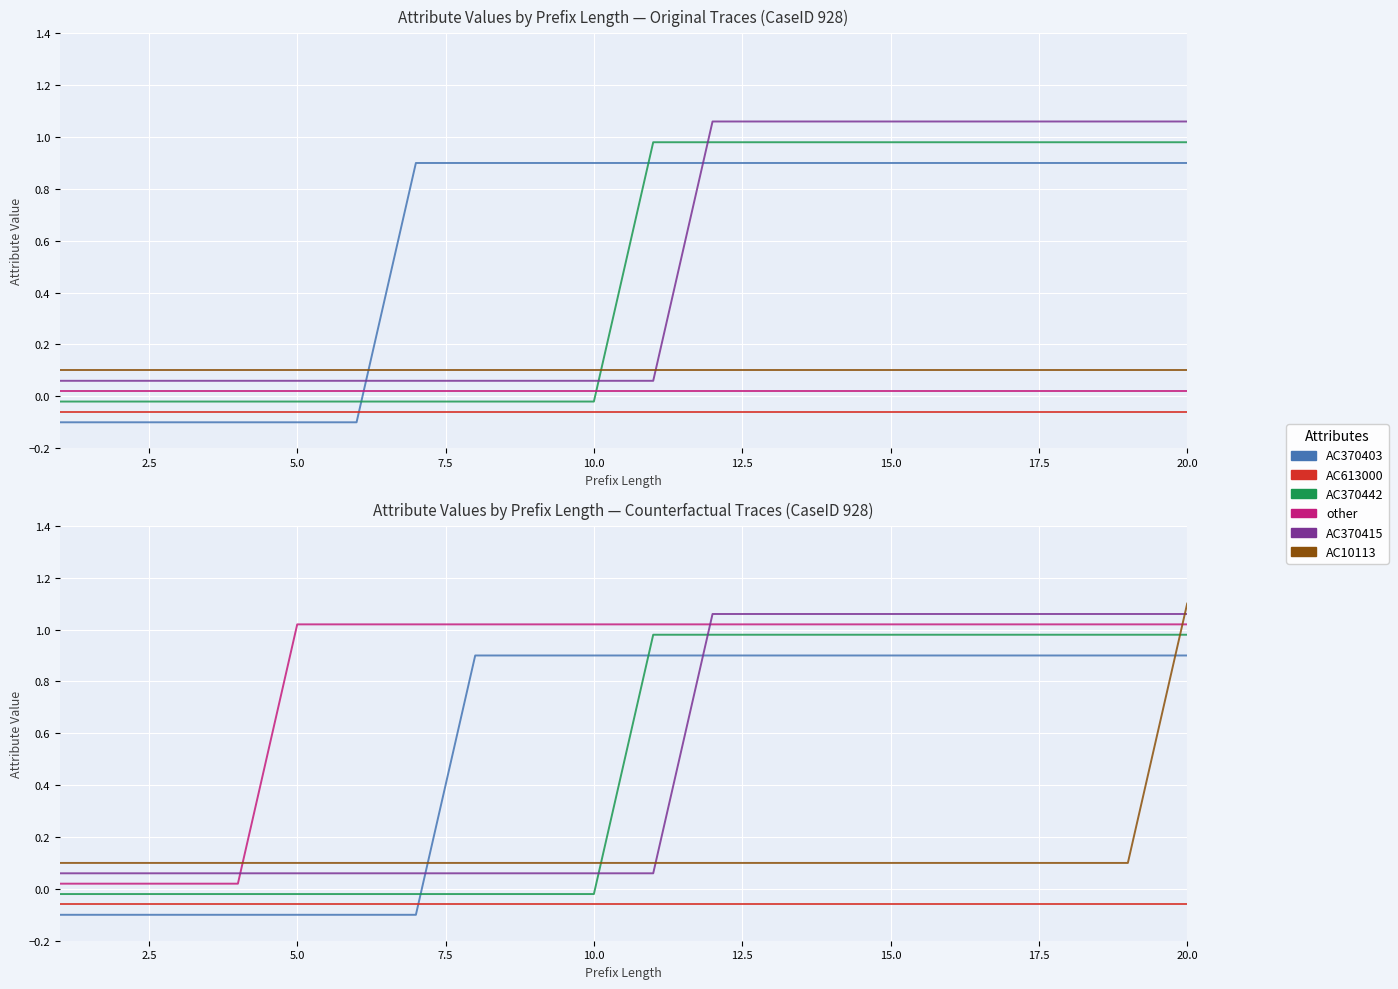

What are all the series names shown in the legend?

AC370403, AC613000, AC370442, other, AC370415, AC10113